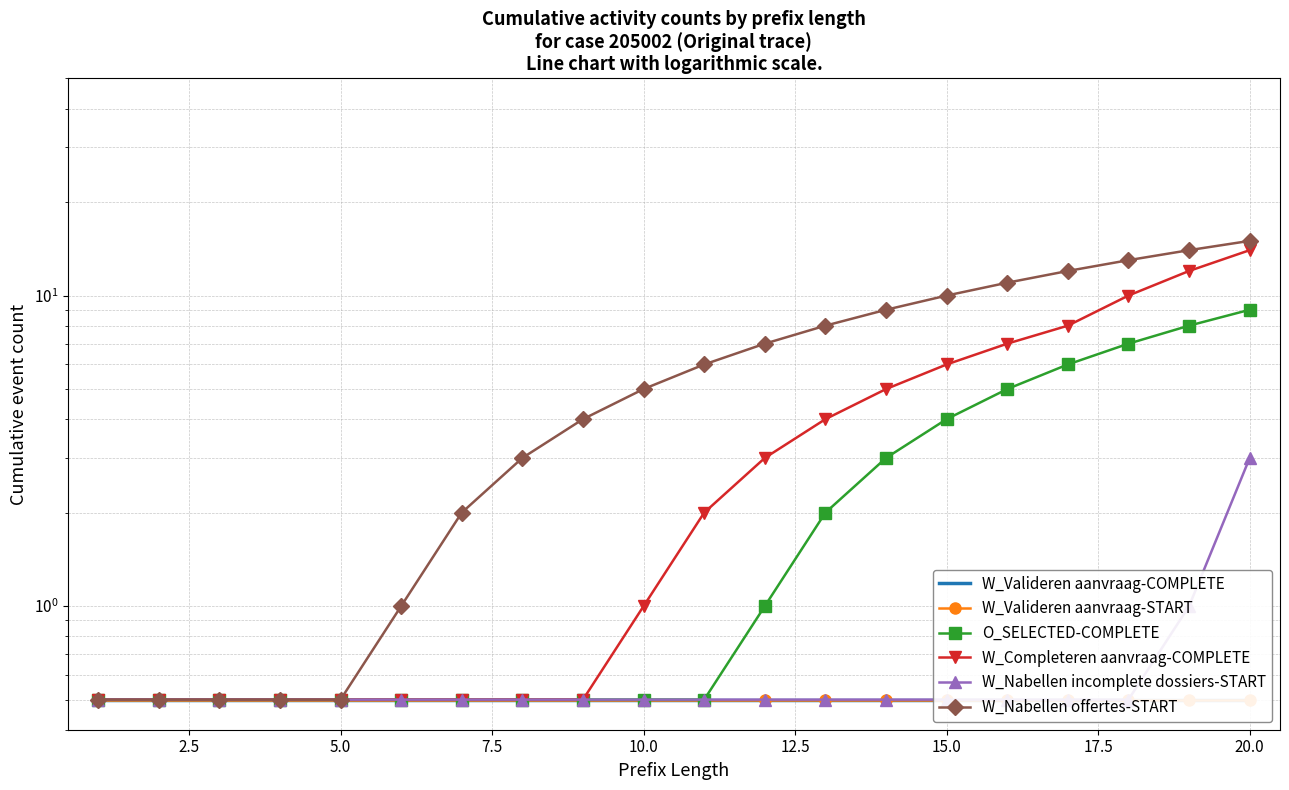

Does the chart have visible grid lines?

Yes